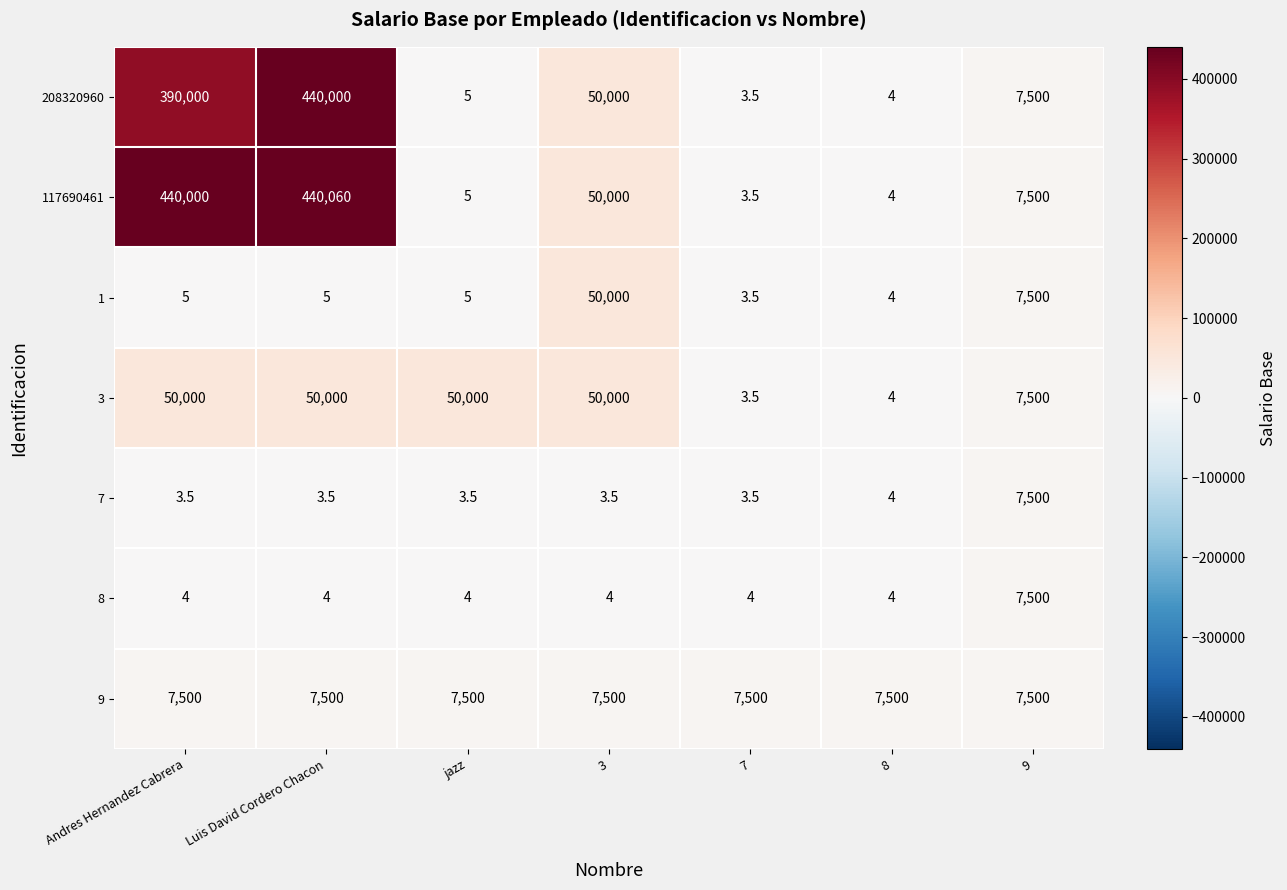

At which category is the sum across all series the highest?

Luis David Cordero Chacon